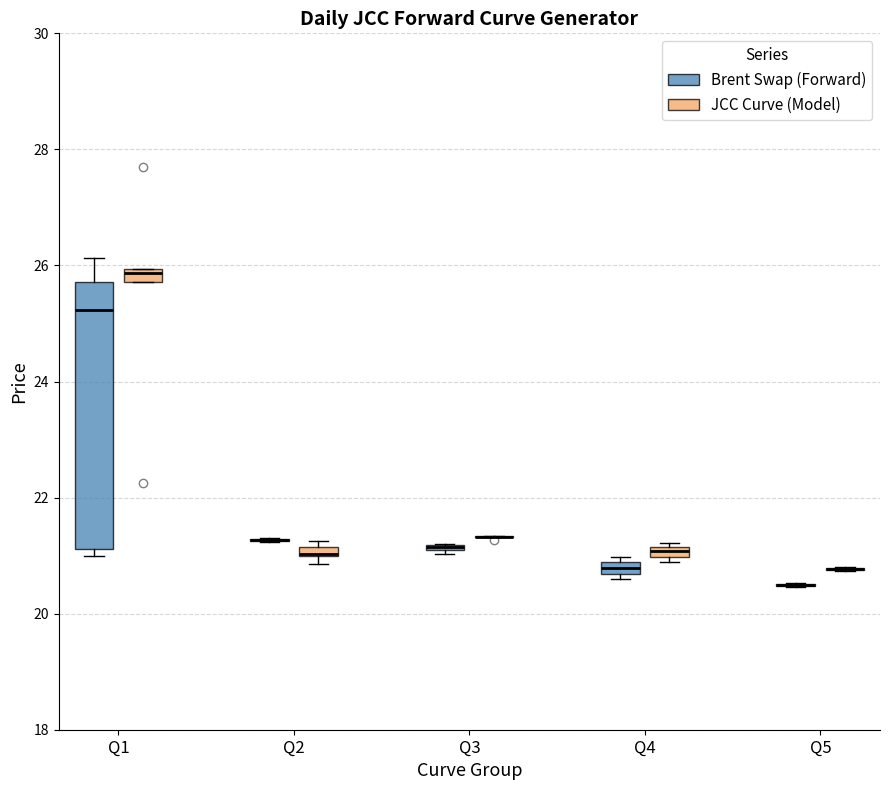

Where is the upper edge of the box for Q1 (Brent Swap (Forward)) on the y-axis? The values are not printed on the chart, so give them approximately, as read against the axis.

25.8